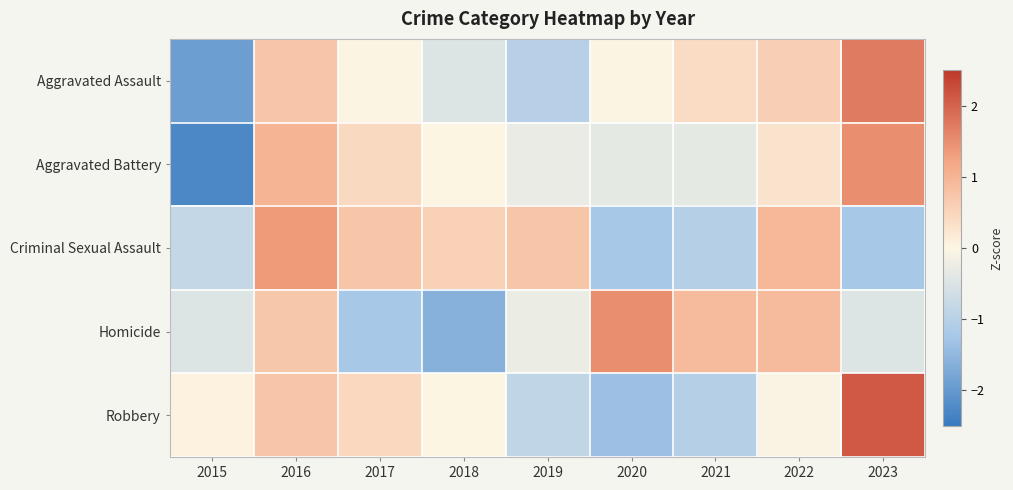

Reading left to right, what are all the values shown in this chart?

Aggravated Assault: 2015=-1.9	2016=0.7	2017=-0.0	2018=-0.5	2019=-1.0	2020=-0.0	2021=0.4	2022=0.6	2023=1.7
Aggravated Battery: 2015=-2.3	2016=1.0	2017=0.4	2018=0.0	2019=-0.3	2020=-0.3	2021=-0.3	2022=0.3	2023=1.5
Criminal Sexual Assault: 2015=-0.8	2016=1.3	2017=0.8	2018=0.6	2019=0.8	2020=-1.2	2021=-1.0	2022=1.0	2023=-1.2
Homicide: 2015=-0.5	2016=0.7	2017=-1.2	2018=-1.6	2019=-0.3	2020=1.5	2021=0.9	2022=0.9	2023=-0.5
Robbery: 2015=0.0	2016=0.8	2017=0.5	2018=0.0	2019=-0.9	2020=-1.4	2021=-1.0	2022=-0.1	2023=2.1